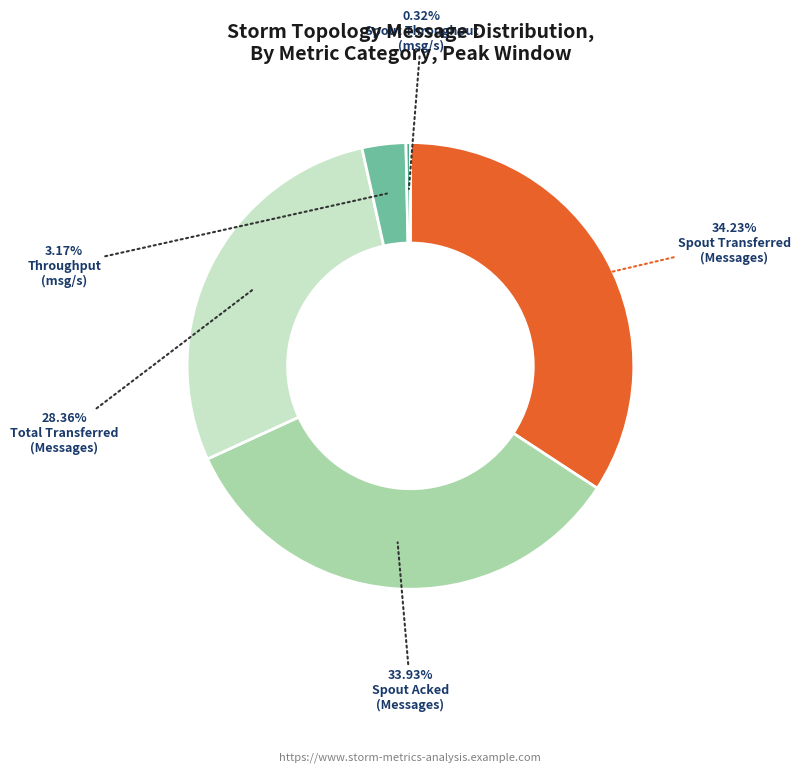

Is there a majority slice in this chart?

No